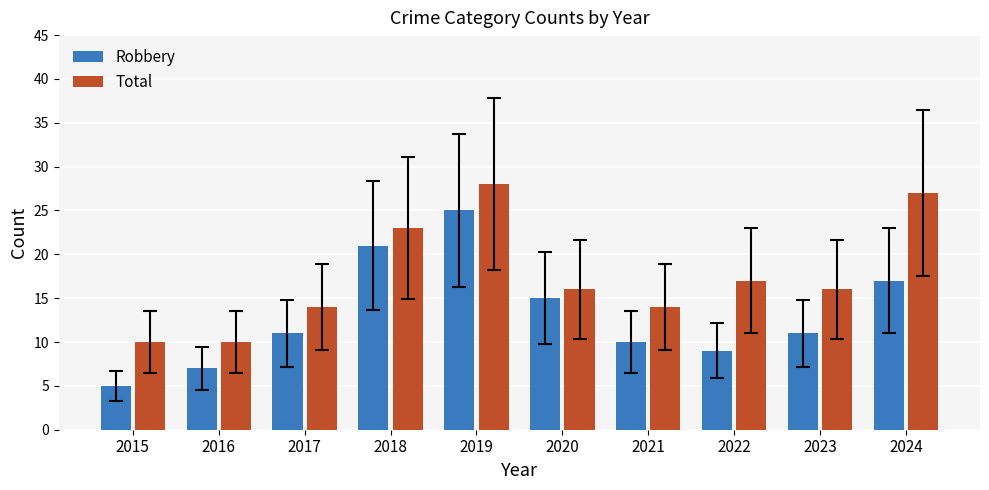

Where is Total nearest to the value 19?

2022